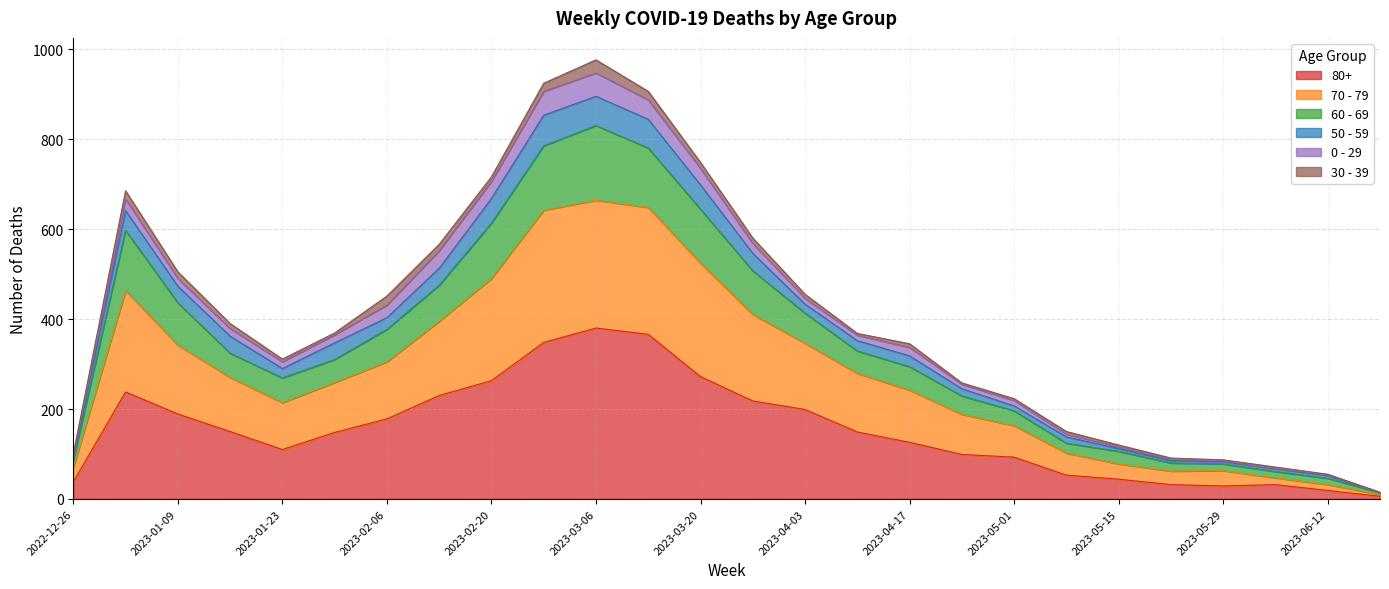

At which label does 80+ reach its peak?

2023-03-06